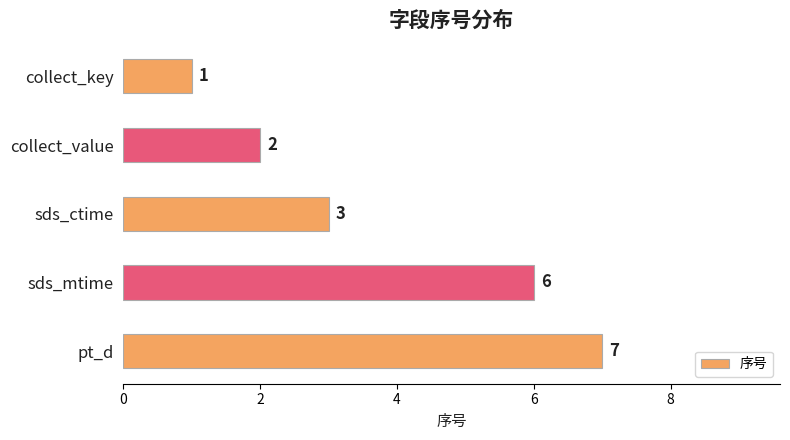

What is the change in value from sds_ctime to pt_d?

+4